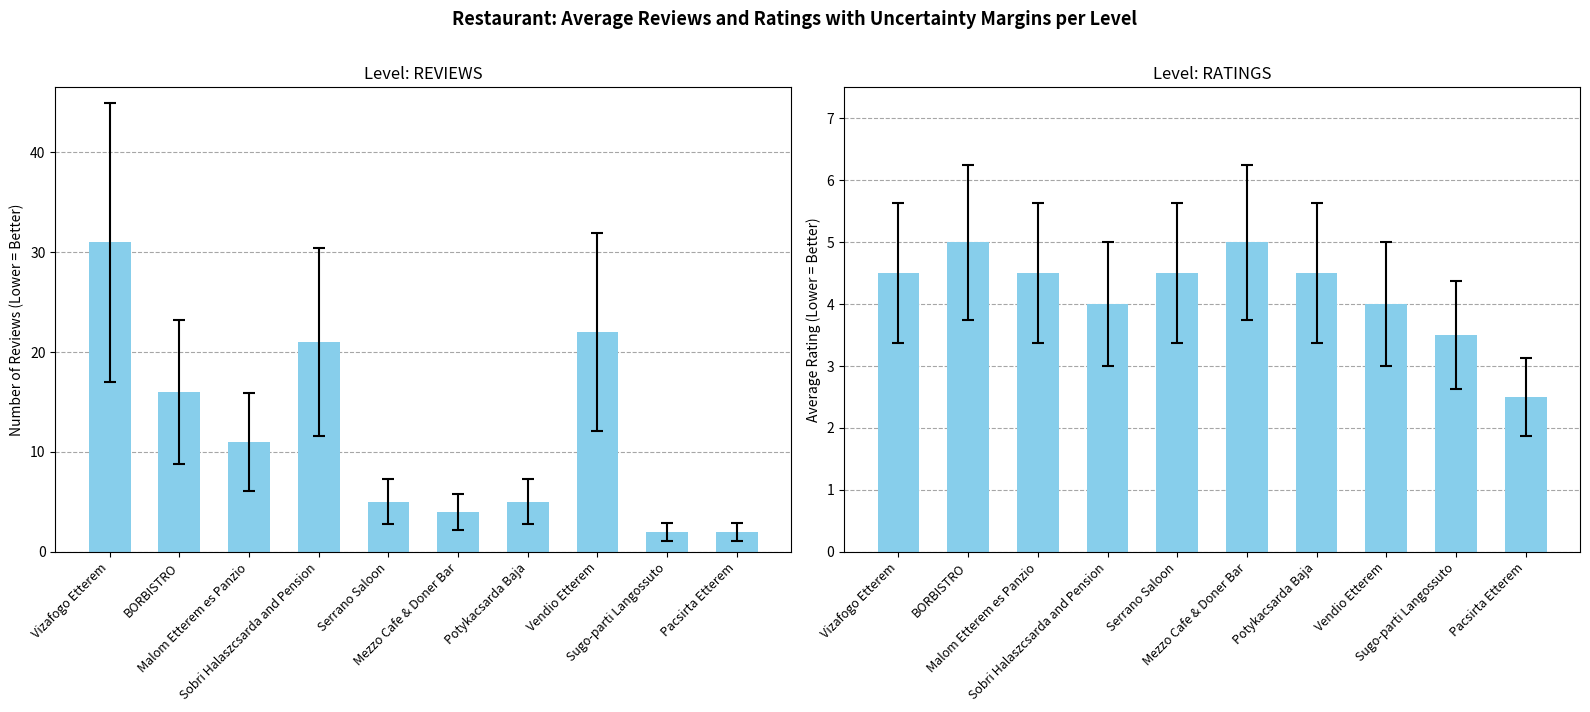

Reading left to right, extract all data points from this chart.

REVIEWS: Vizafogo Etterem=31.0	BORBISTRO=16.0	Malom Etterem es Panzio=11.0	Sobri Halaszcsarda and Pension=21.0	Serrano Saloon=5.0	Mezzo Cafe & Doner Bar=4.0	Potykacsarda Baja=5.0	Vendio Etterem=22.0	Sugo-parti Langossuto=2.0	Pacsirta Etterem=2.0
RATINGS: Vizafogo Etterem=4.5	BORBISTRO=5.0	Malom Etterem es Panzio=4.5	Sobri Halaszcsarda and Pension=4.0	Serrano Saloon=4.5	Mezzo Cafe & Doner Bar=5.0	Potykacsarda Baja=4.5	Vendio Etterem=4.0	Sugo-parti Langossuto=3.5	Pacsirta Etterem=2.5